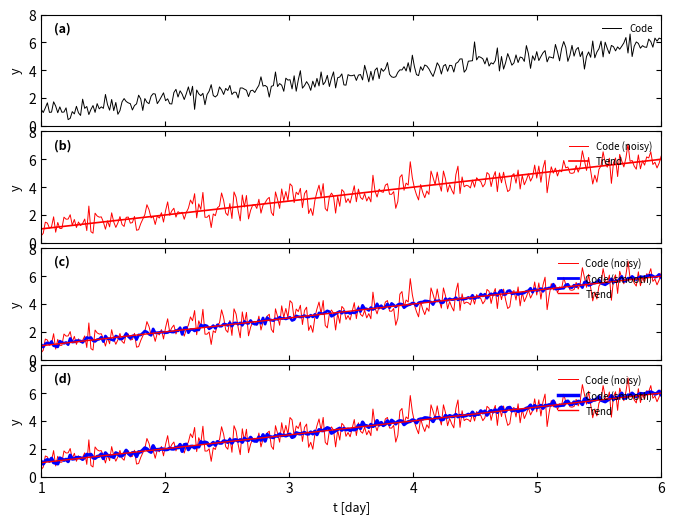

What is the difference between the maximum and second lowest values?

4